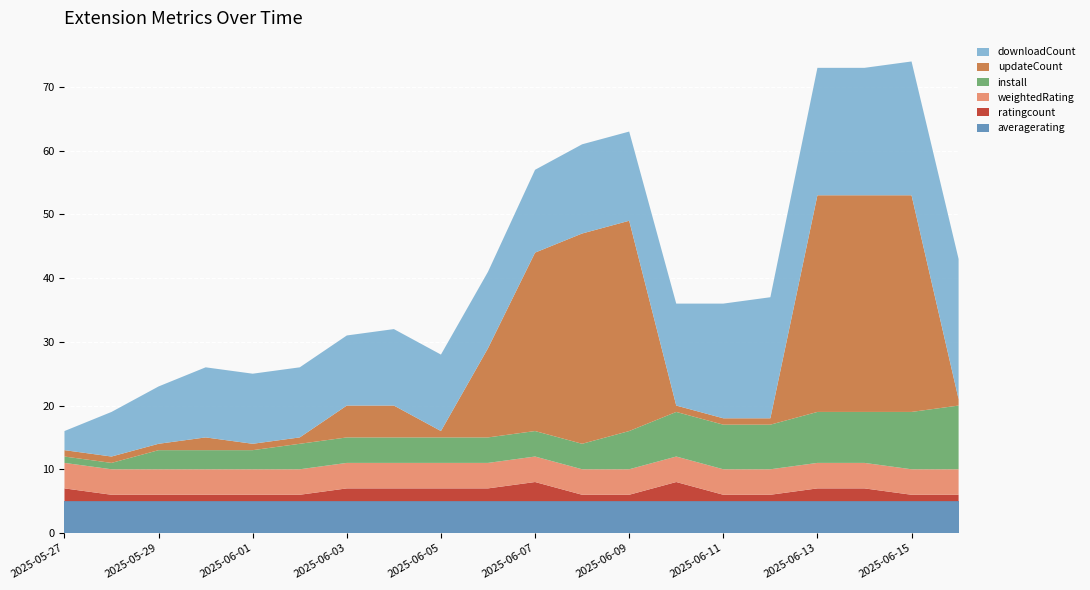

Reading left to right, extract all data points from this chart.

averagerating: 5	5	5	5	5	5	5	5	5	5	5	5	5	5	5	5	5	5	5	5
ratingcount: 2	1	1	1	1	1	2	2	2	2	3	1	1	3	1	1	2	2	1	1
install: 1	1	3	3	3	4	4	4	4	4	4	4	6	7	7	7	8	8	9	10
updateCount: 1	1	1	2	1	1	5	5	1	14	28	33	33	1	1	1	34	34	34	1
weightedRating: 4	4	4	4	4	4	4	4	4	4	4	4	4	4	4	4	4	4	4	4
downloadCount: 3	7	9	11	11	11	11	12	12	12	13	14	14	16	18	19	20	20	21	22